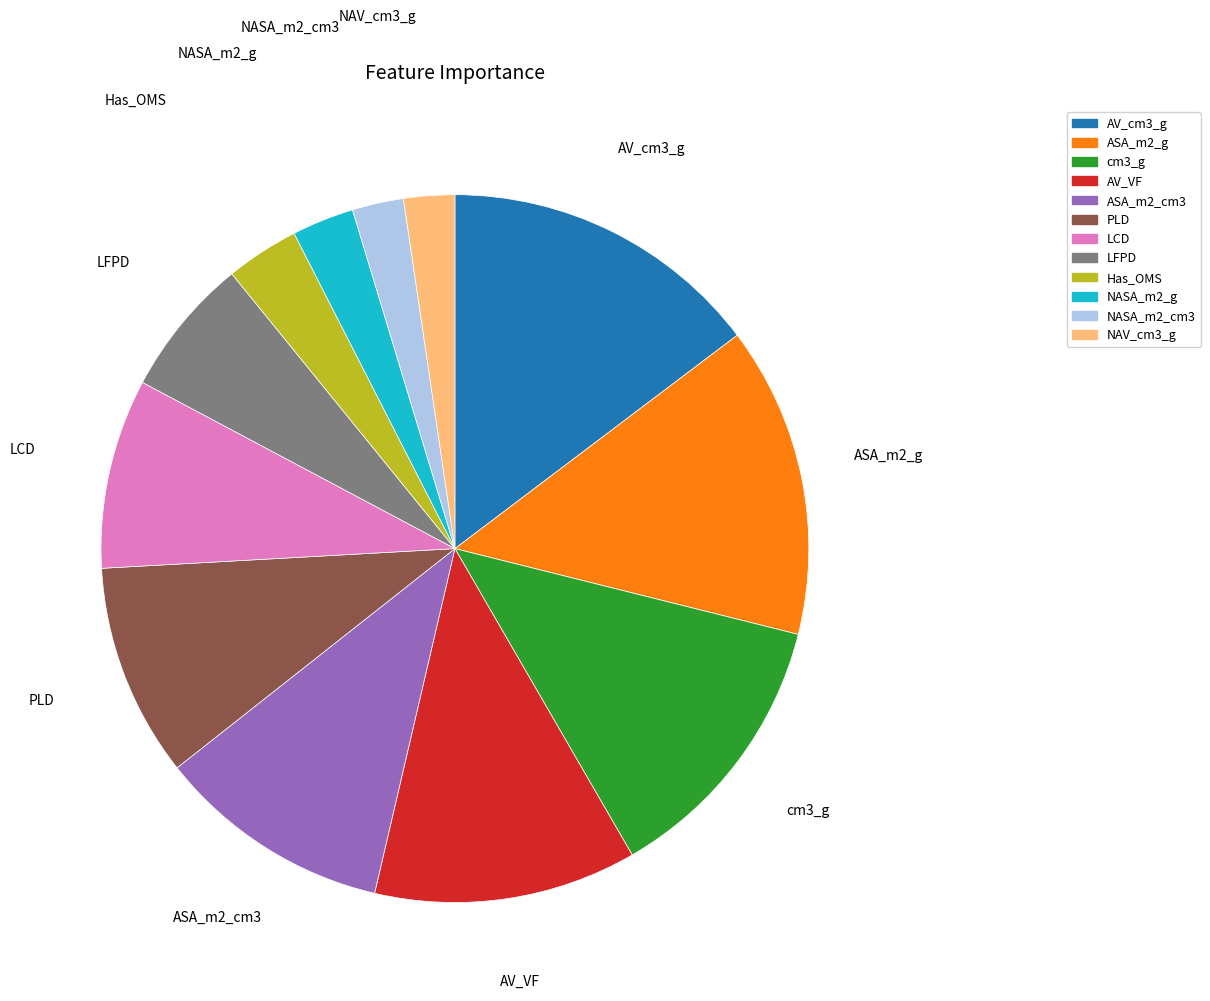

What is the largest slice in the pie chart?

AV_cm3_g